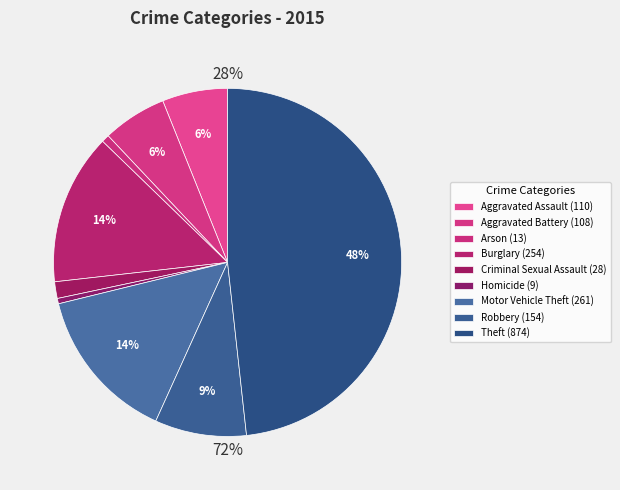

What is the largest slice in the pie chart?

Theft